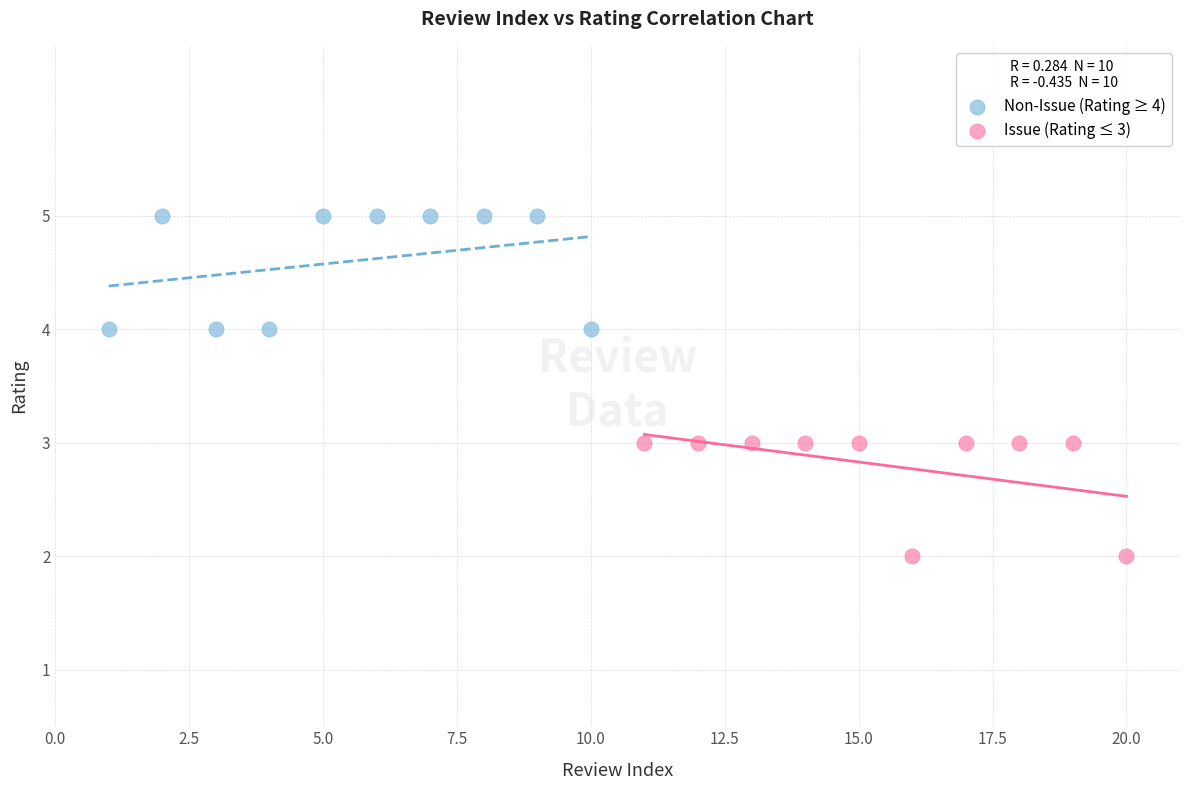

Which series contains the lowest Y value?

Issue (Rating ≤ 3)